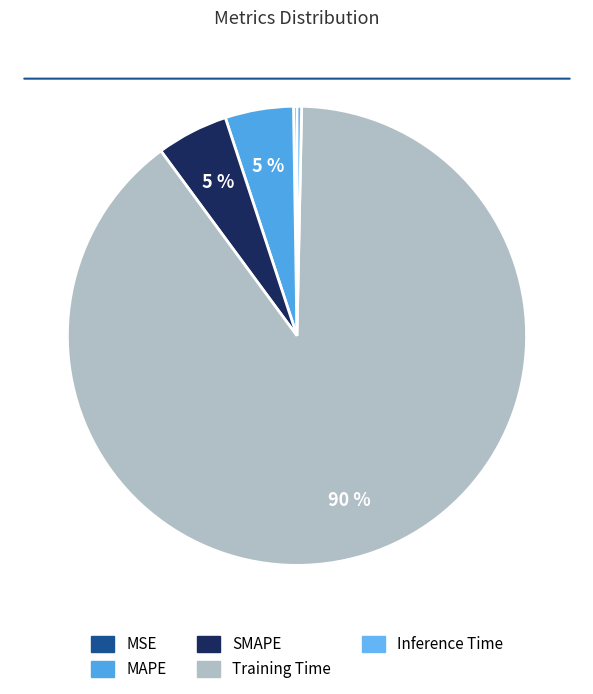

To the nearest percent, what is the combined percentage of MSE and Inference Time?

1%